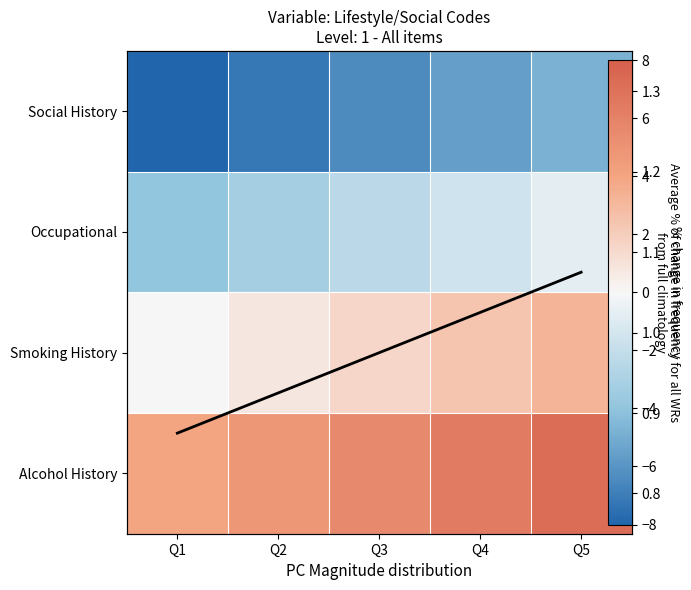

List the series in order of their peak value, highest first.

Alcohol History, Smoking History, Avg % change, Occupational, Social History